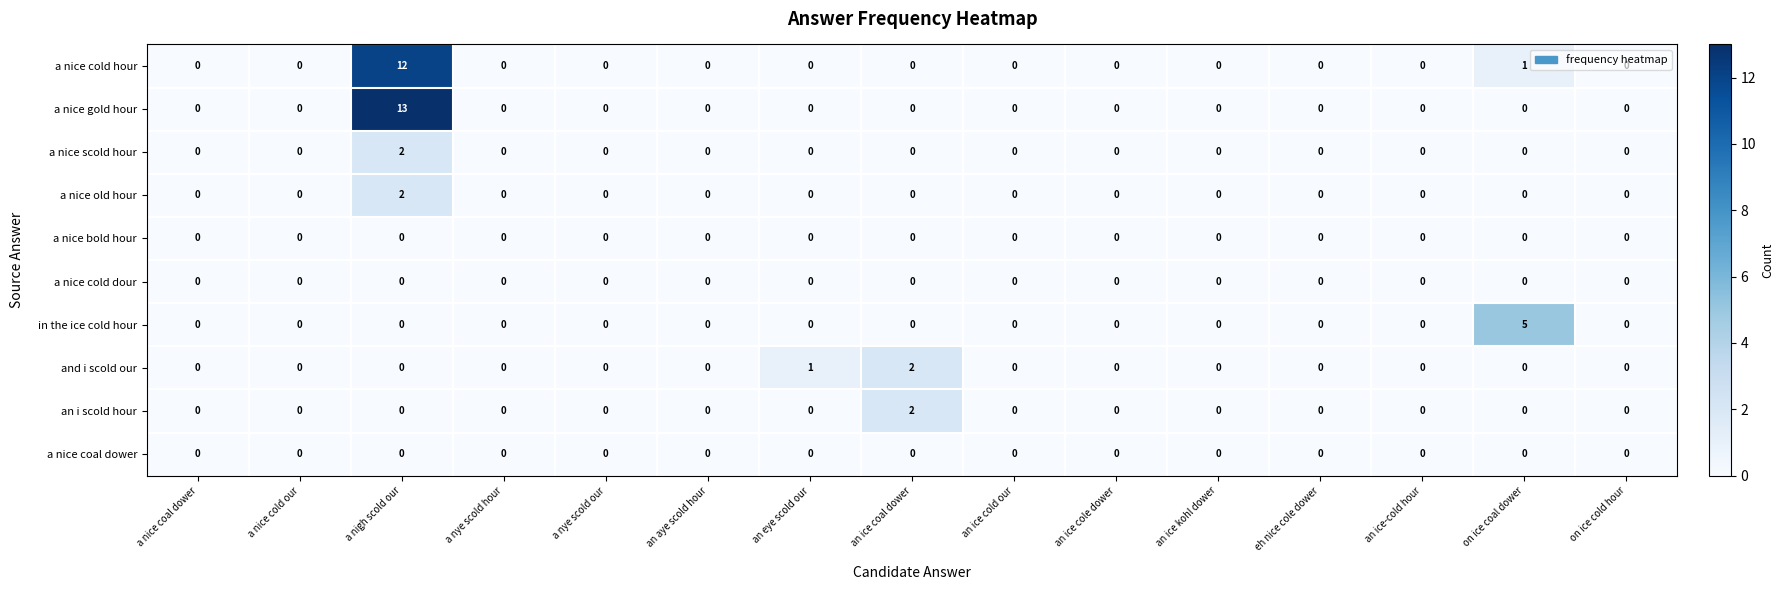

Which series has the widest spread of values?

a nice gold hour